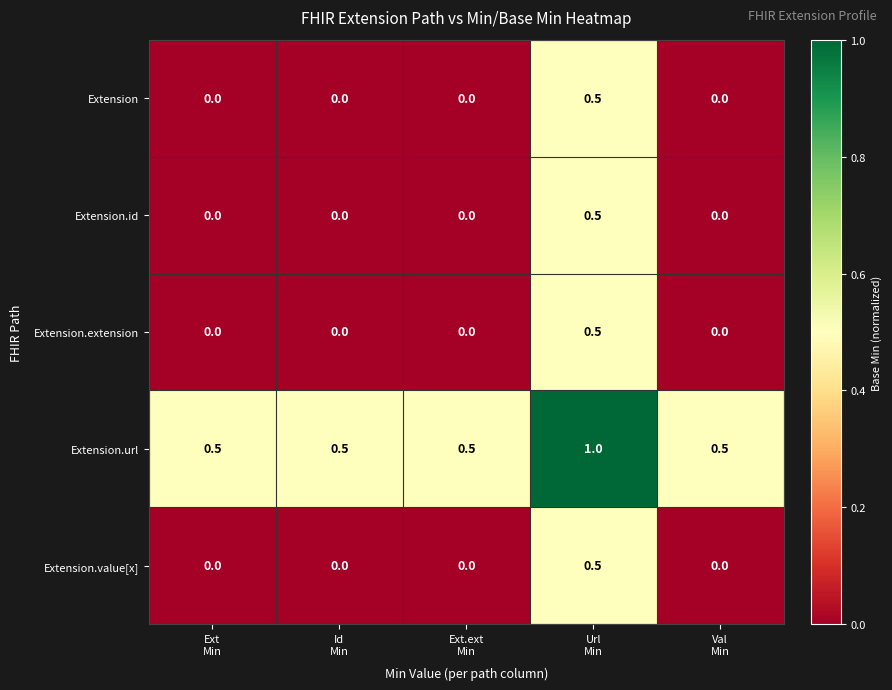

Reading left to right, list all the values displayed in this chart.

Extension: 0.0	0.0	0.0	0.5	0.0
Extension.id: 0.0	0.0	0.0	0.5	0.0
Extension.extension: 0.0	0.0	0.0	0.5	0.0
Extension.url: 0.5	0.5	0.5	1.0	0.5
Extension.value[x]: 0.0	0.0	0.0	0.5	0.0